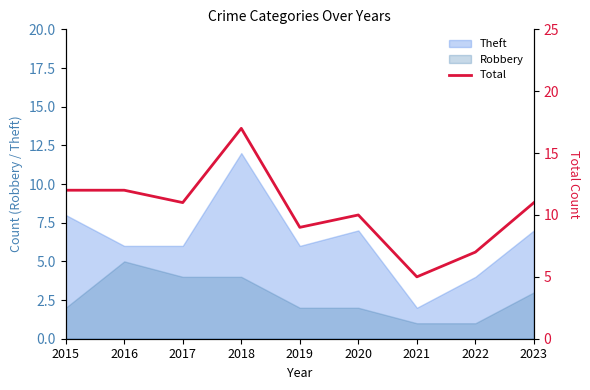

List the labels in order of value, smallest first.

2021, 2022, 2019, 2020, 2017, 2023, 2015, 2016, 2018